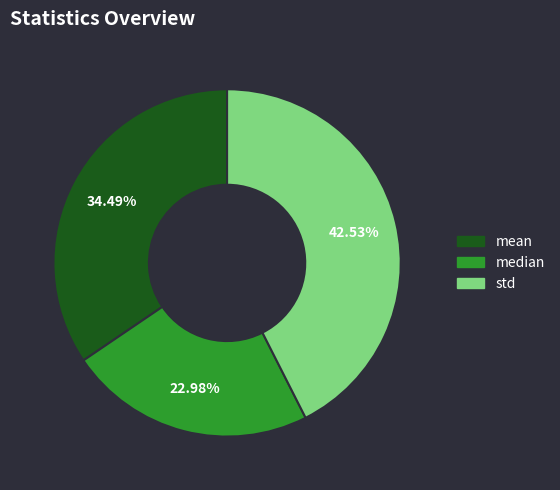

Rank the categories by value from lowest to highest.

median, mean, std